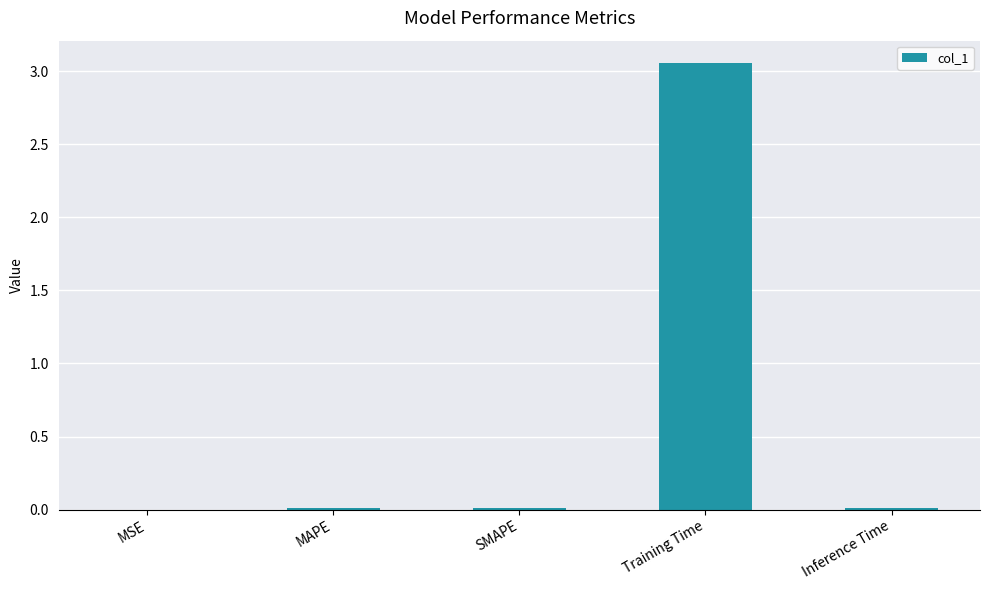

Is it true that the value at Inference Time is 0.0?

True